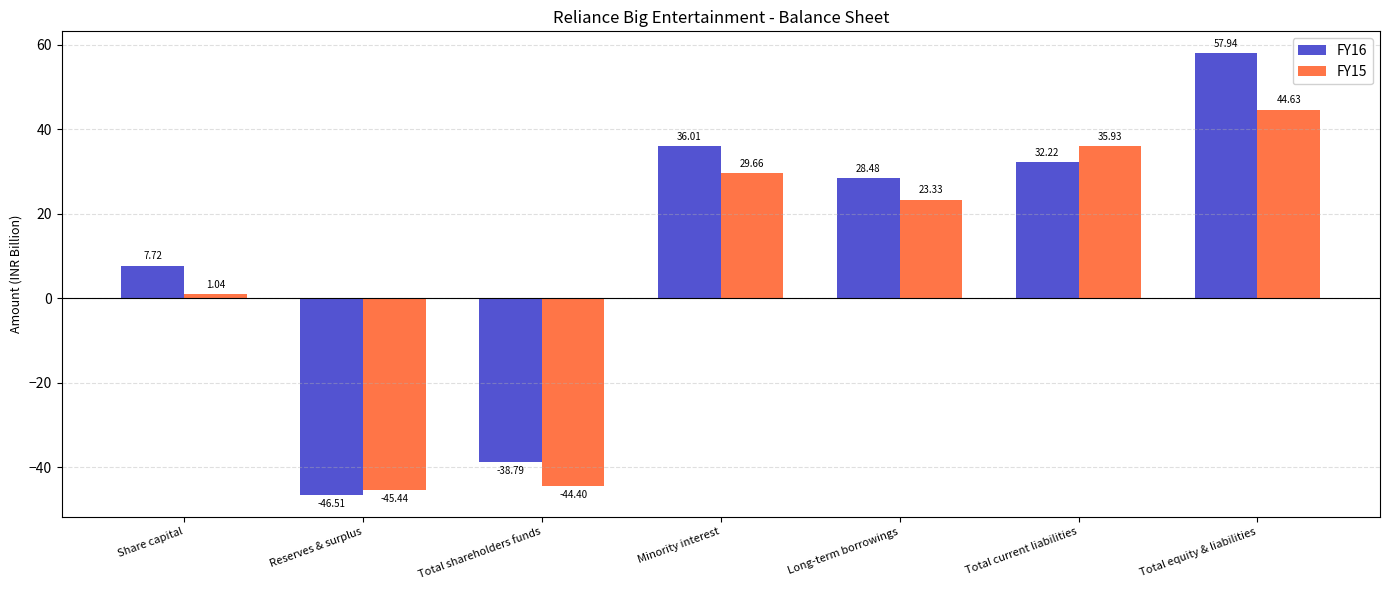

Rank the series at Minority interest from highest to lowest value.

FY16, FY15